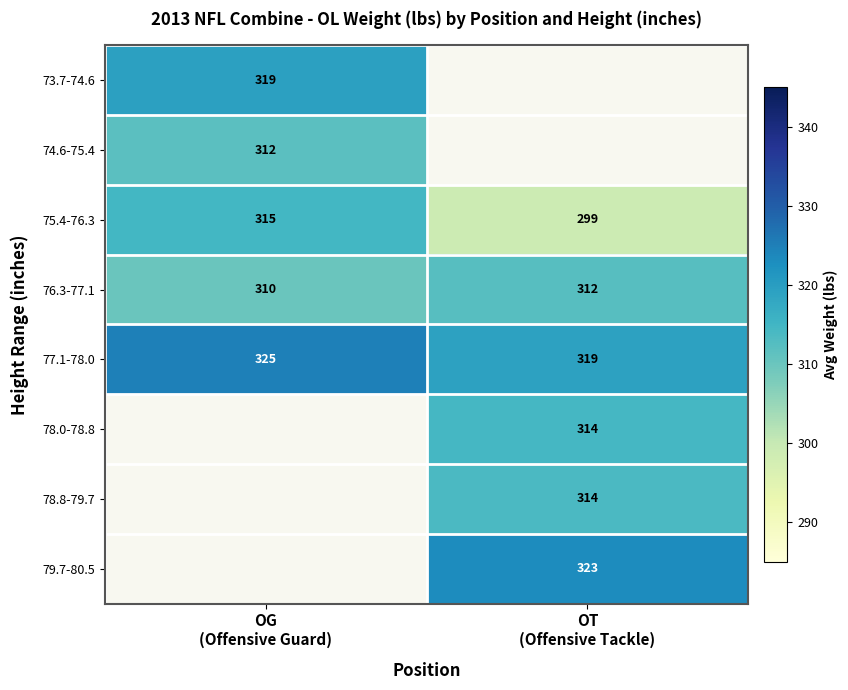

Which series changed the most between OG (Offensive Guard) and OT (Offensive Tackle)?

75.4-76.3